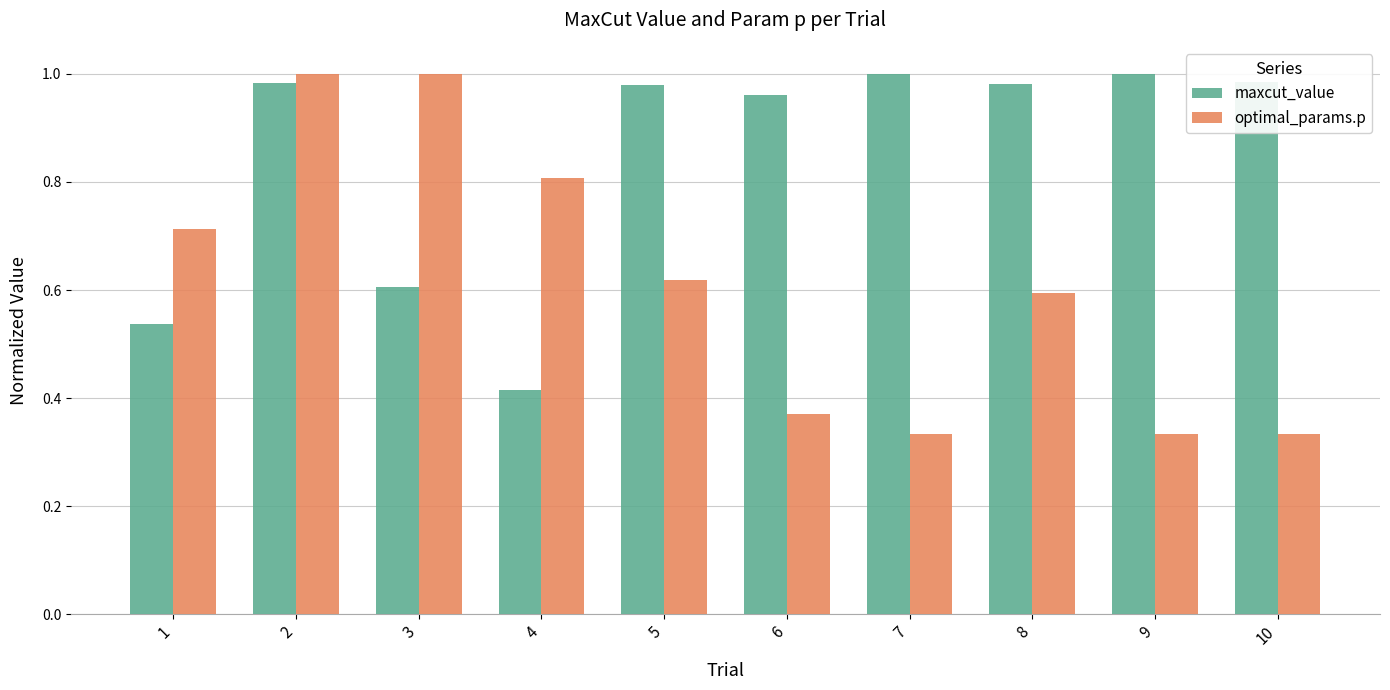

At 10, list the series in order from largest to smallest.

maxcut_value, optimal_params.p